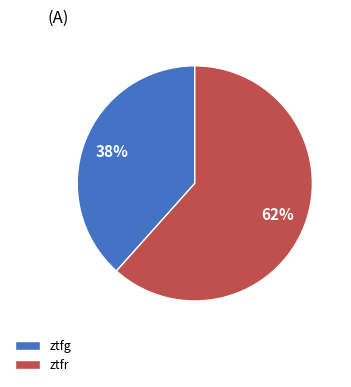

To the nearest percent, what is the combined percentage of ztfr and ztfg?

100%